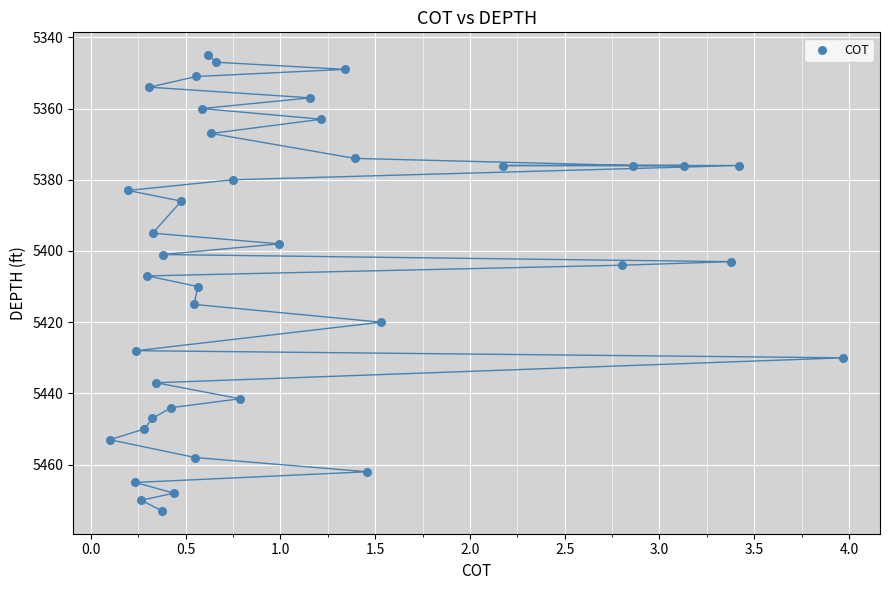

What is the range of X values (max minus min)?

3.9